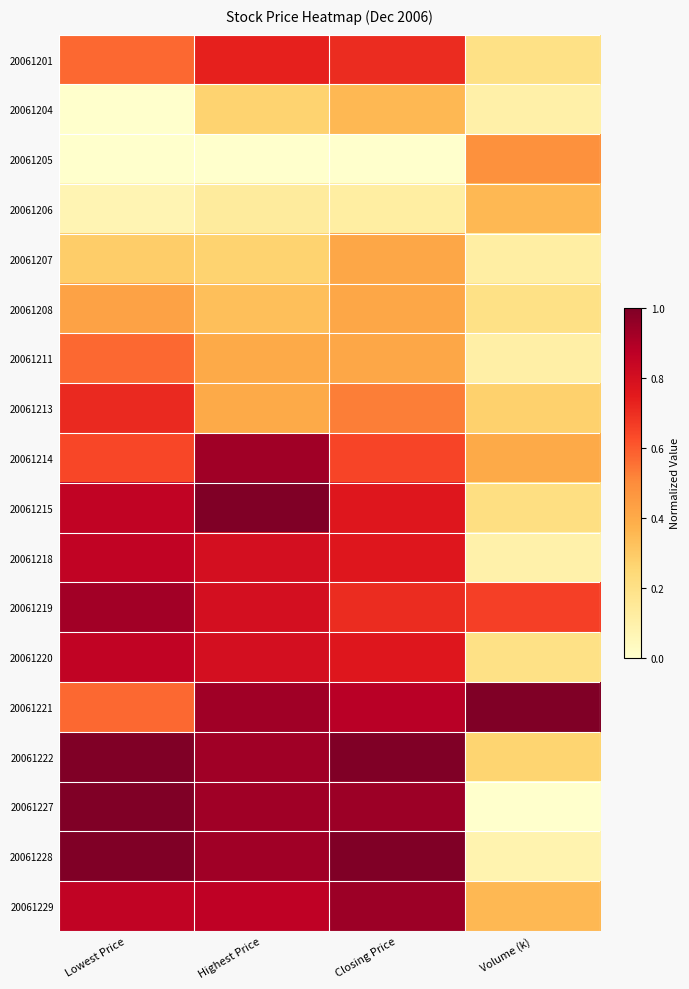

Rank the series at Lowest Price from highest to lowest value.

20061222, 20061227, 20061228, 20061219, 20061215, 20061218, 20061220, 20061229, 20061213, 20061214, 20061201, 20061211, 20061221, 20061208, 20061207, 20061206, 20061204, 20061205